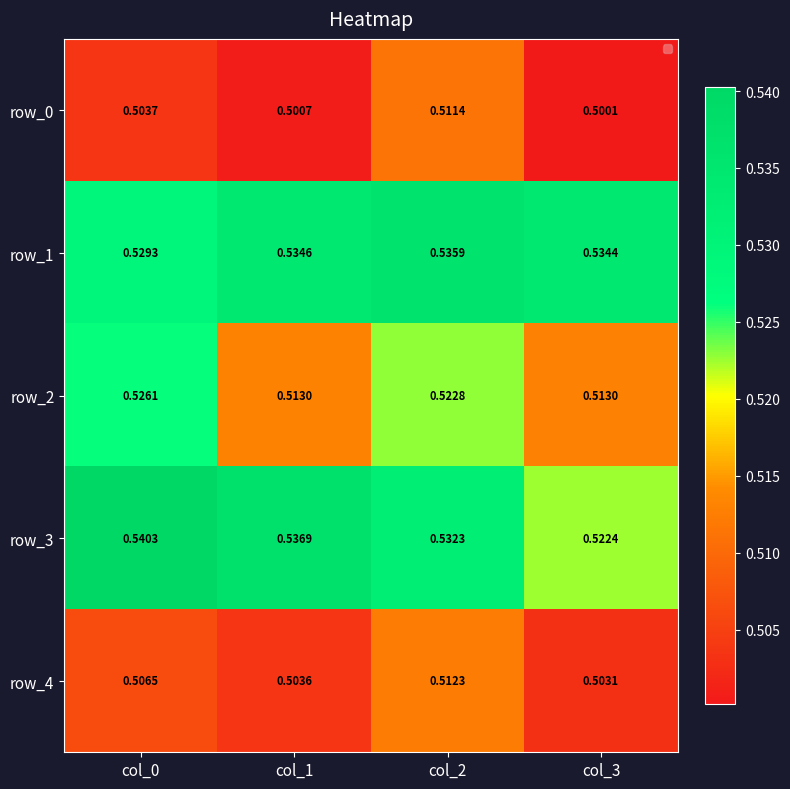

Between col_0 and col_3, which is larger?

col_0